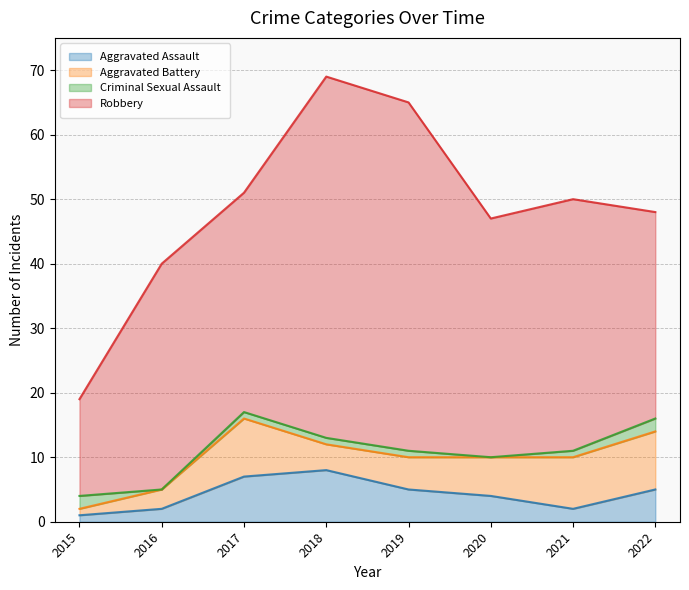

What is the greatest value displayed?

56